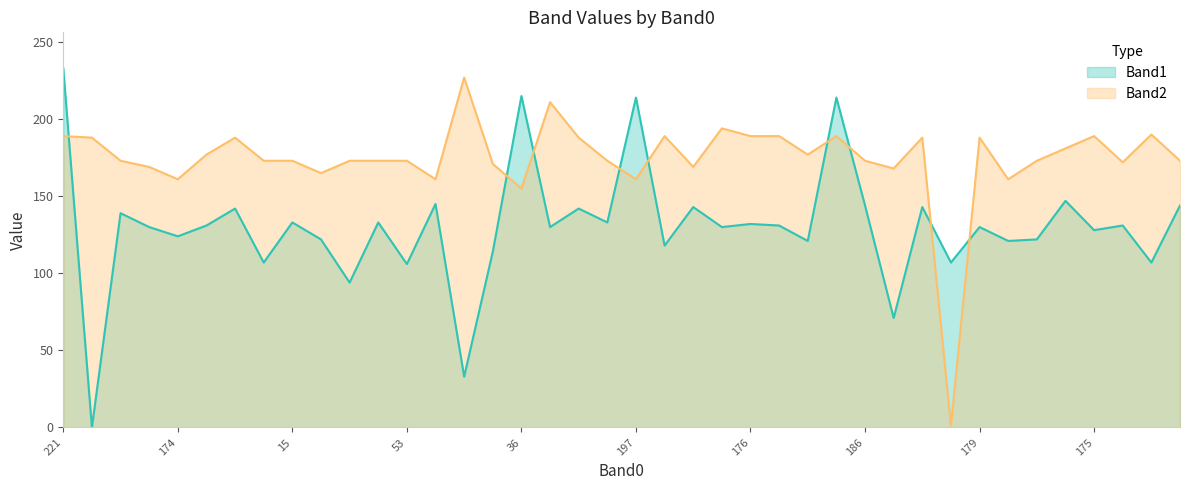

In Band1, how many points are higher than both neighbors (excluding endpoints)?

15